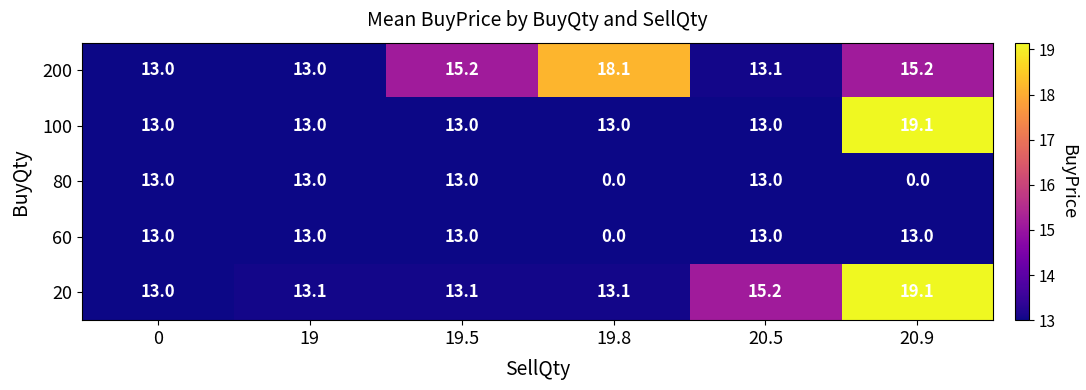

What is the difference between the maximum and minimum values in the 20 series?

6.1